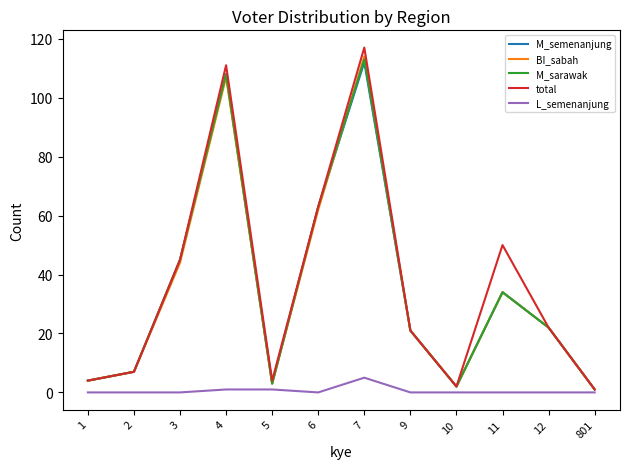

The value of BI_sabah at 11 is 34. True or false?

True